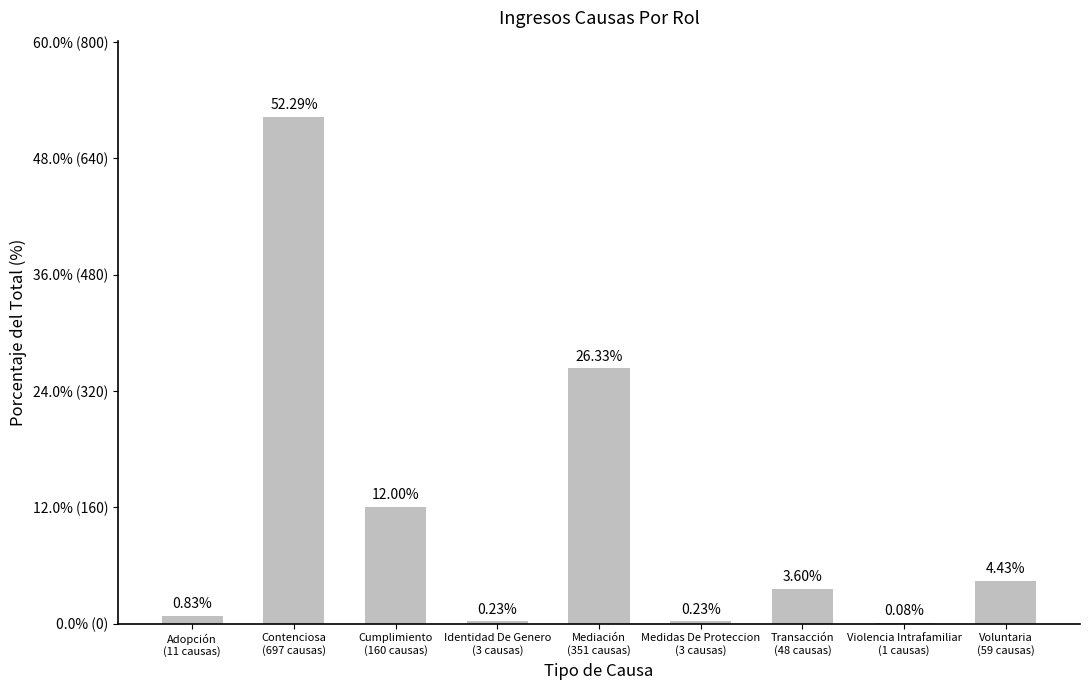

Is it true that the value at Transacción
(48 causas) is 3.6?

True